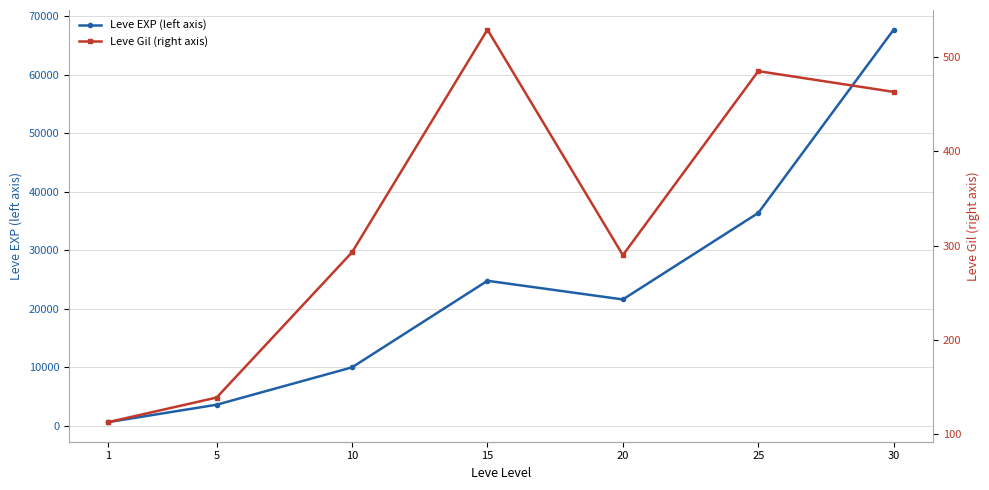

Which series changed the most between 5 and 15?

Leve EXP (left axis)